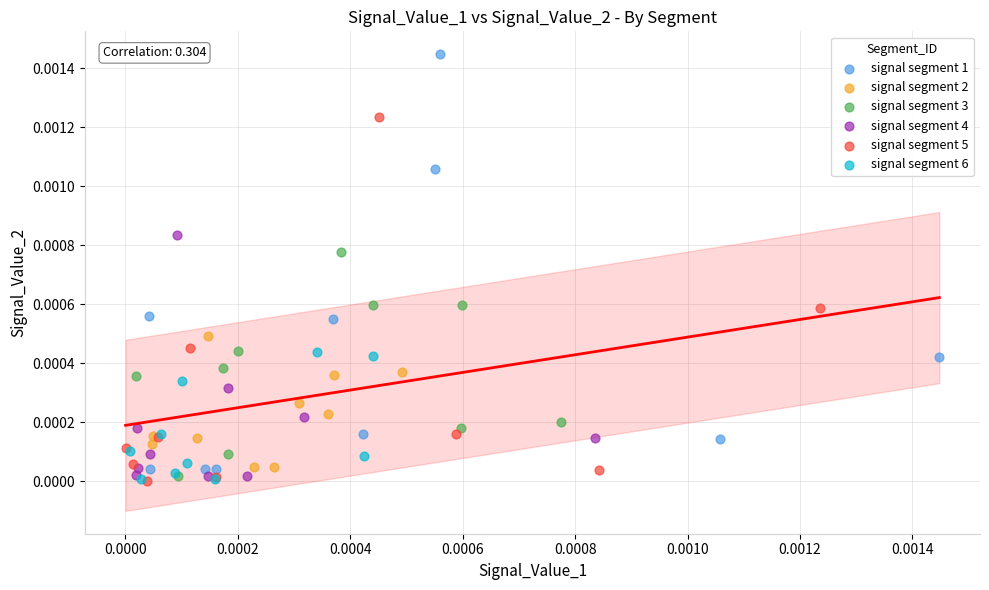

Which series has the widest spread of Y values?

signal segment 1